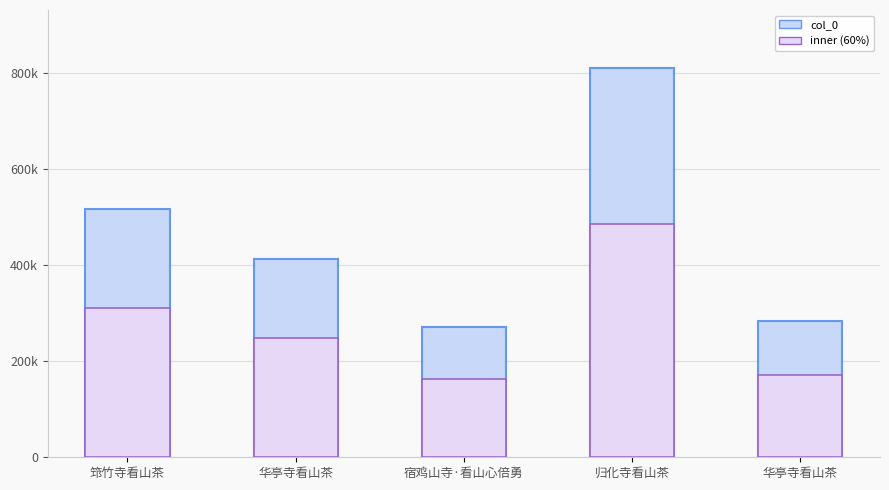

The value at 归化寺看山茶 is 808934. True or false?

True